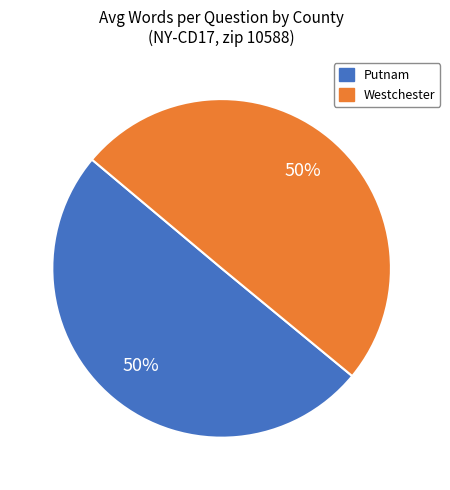

Do Putnam and Westchester together represent more than half of the pie?

Yes